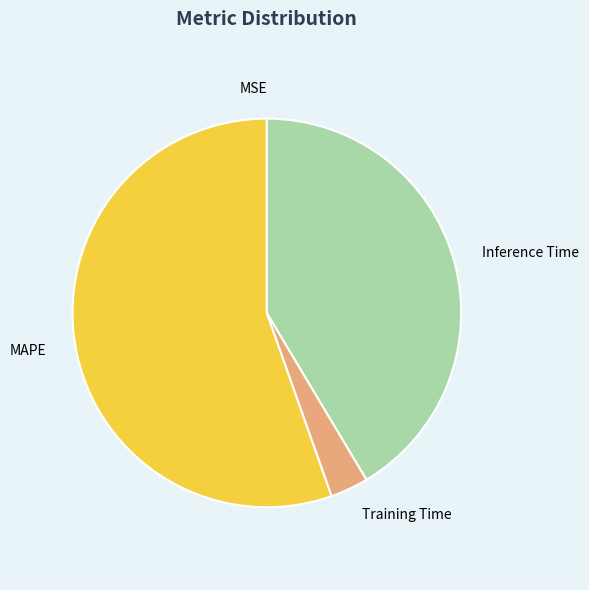

Is there any slice that represents more than half of the pie?

Yes